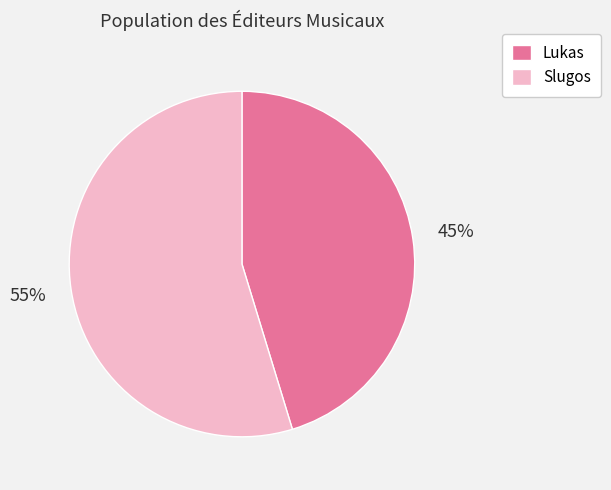

To the nearest percent, what is the combined percentage of Slugos and Lukas?

100%